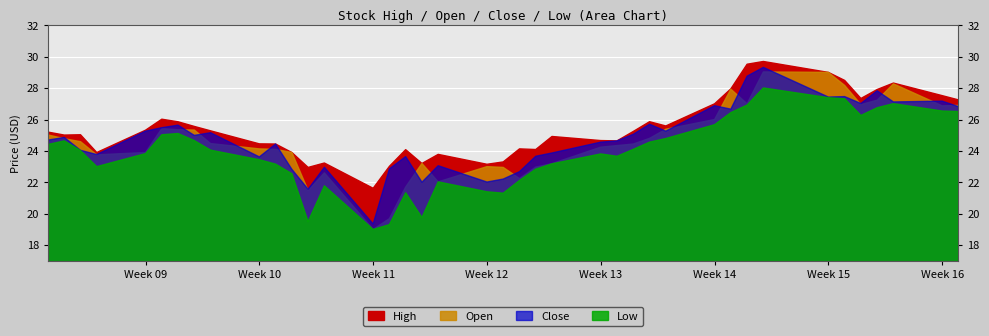

What is the difference between the Open values at 2020-03-11 and 2020-03-23?

0.9